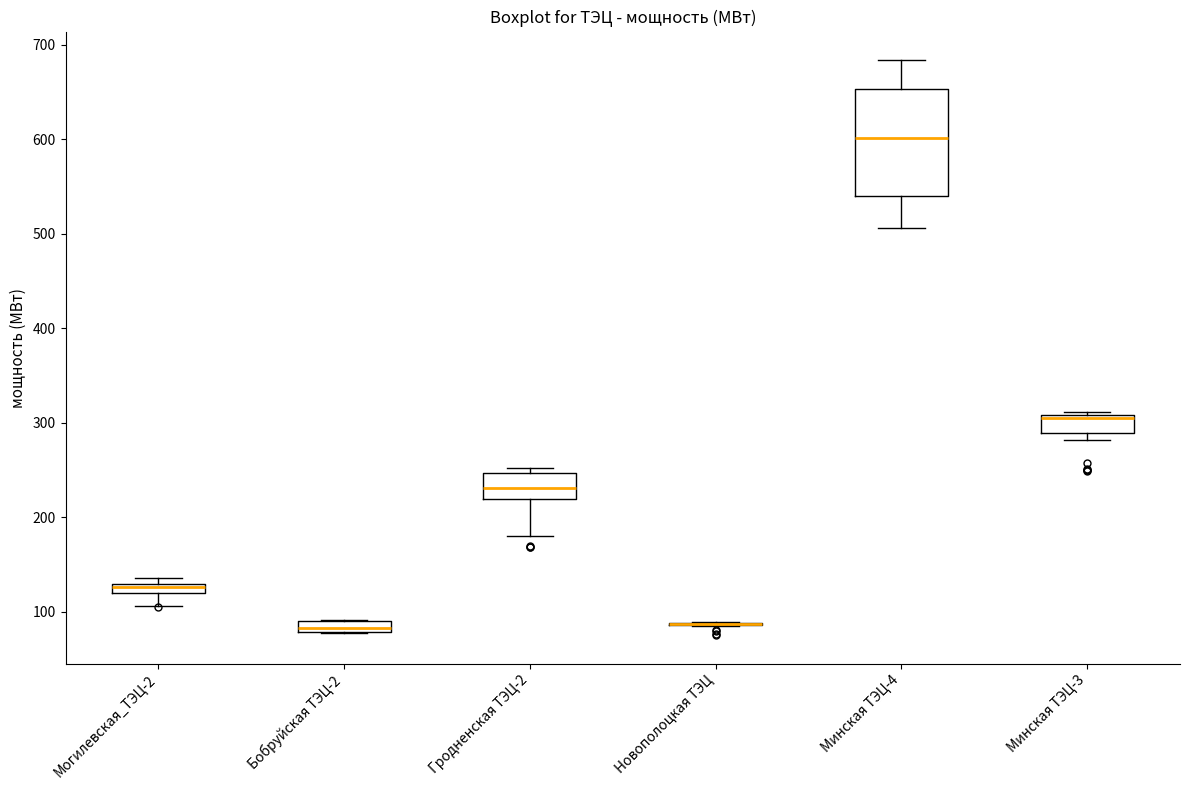

Where is the upper edge of the box for Бобруйская ТЭЦ-2 on the y-axis? The values are not printed on the chart, so give them approximately, as read against the axis.

90